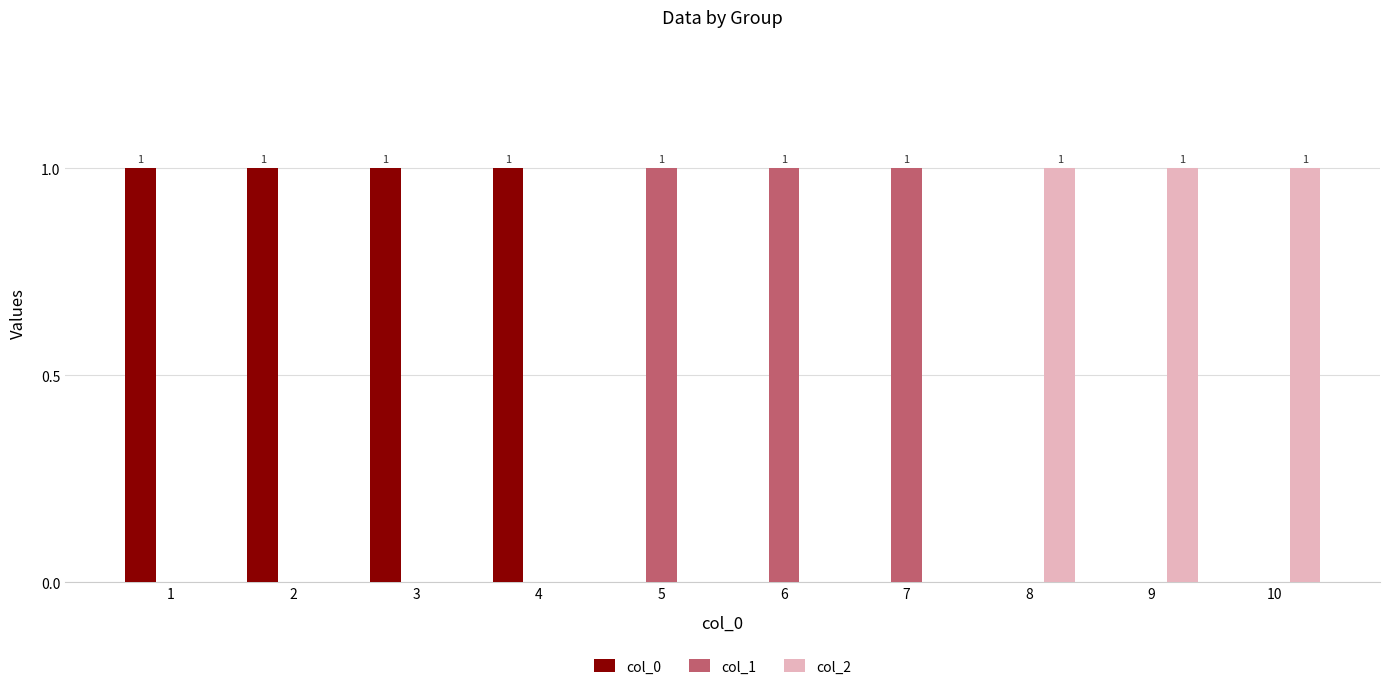

True or false: col_0 has a value of 1 at 3.

True